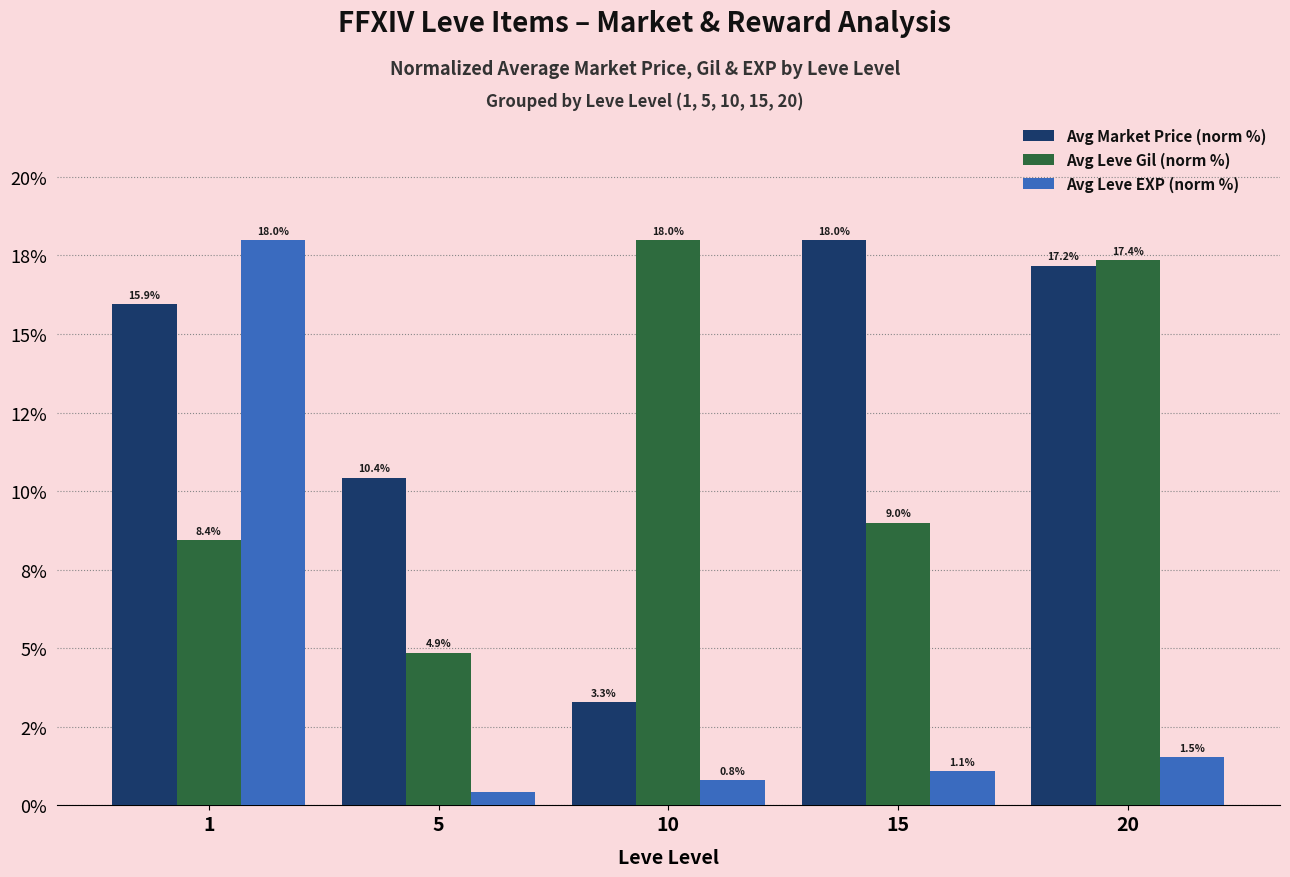

What is the value of the Avg Leve EXP (norm %) bar at the 4th from the left?

1.1